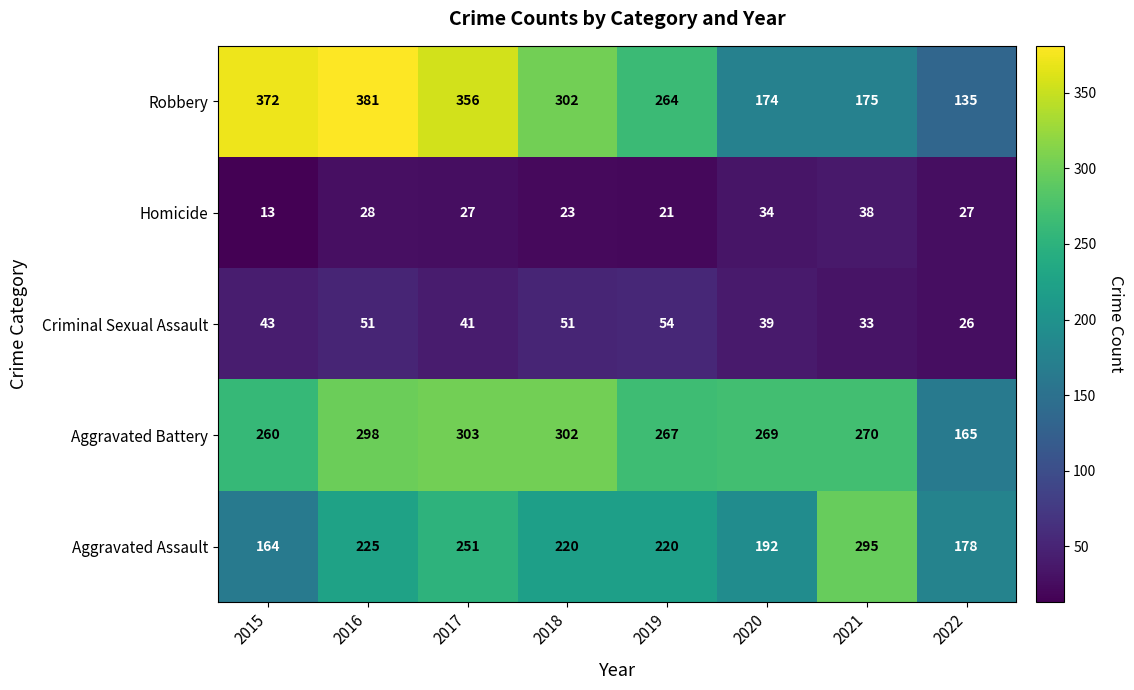

Where is Robbery nearest to the value 258?

2019